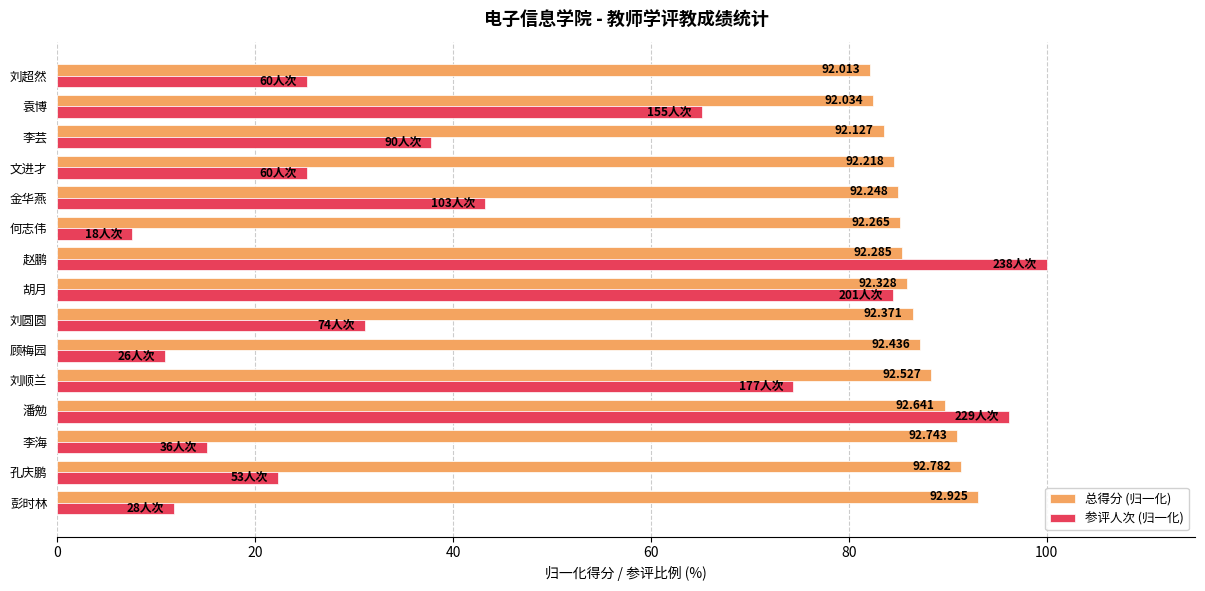

What are all the series names shown in the legend?

总得分 (归一化), 参评人次 (归一化)